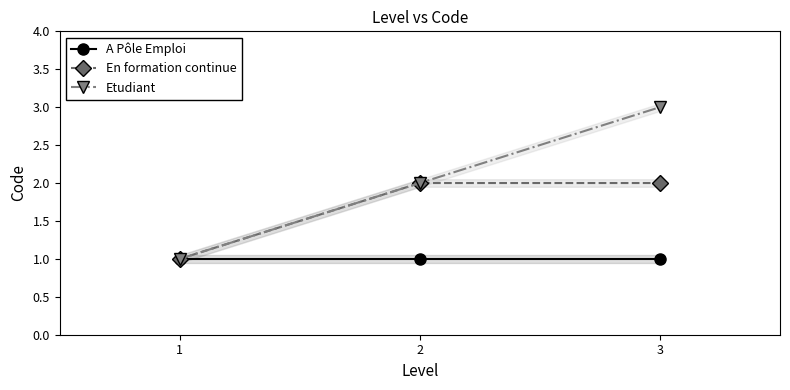

What is the value of the A Pôle Emploi point at the 2nd from the left?

1